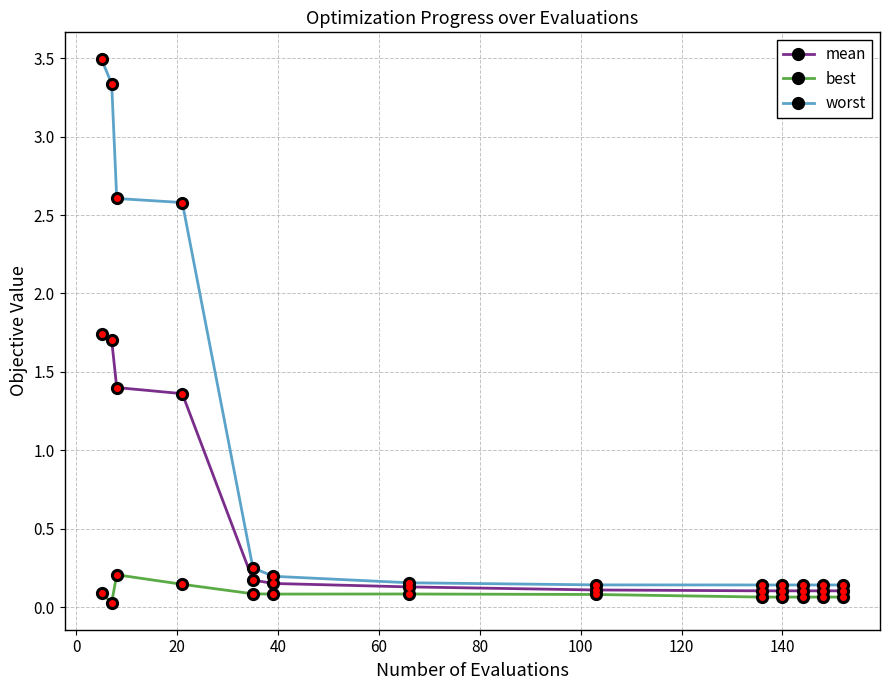

Which series has the largest range (max minus min)?

worst